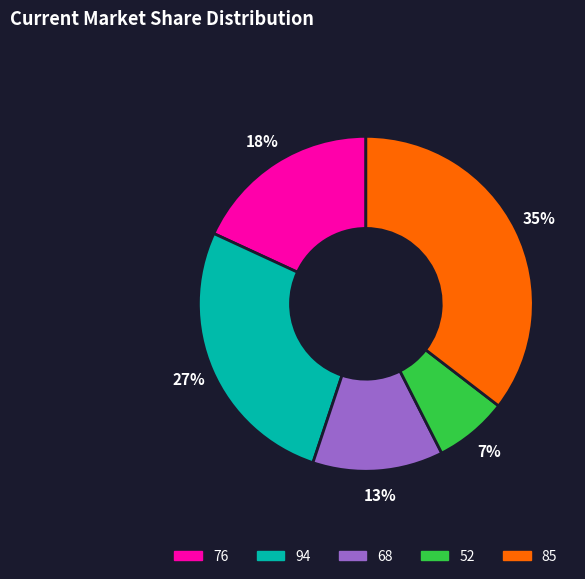

Rank the categories by value from lowest to highest.

52, 68, 76, 94, 85